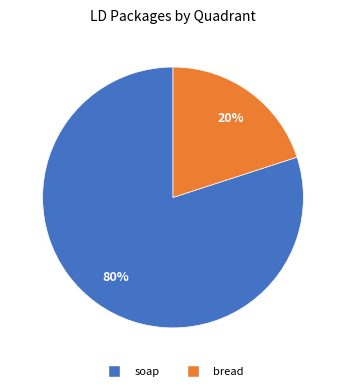

Do soap and bread together represent more than half of the pie?

Yes